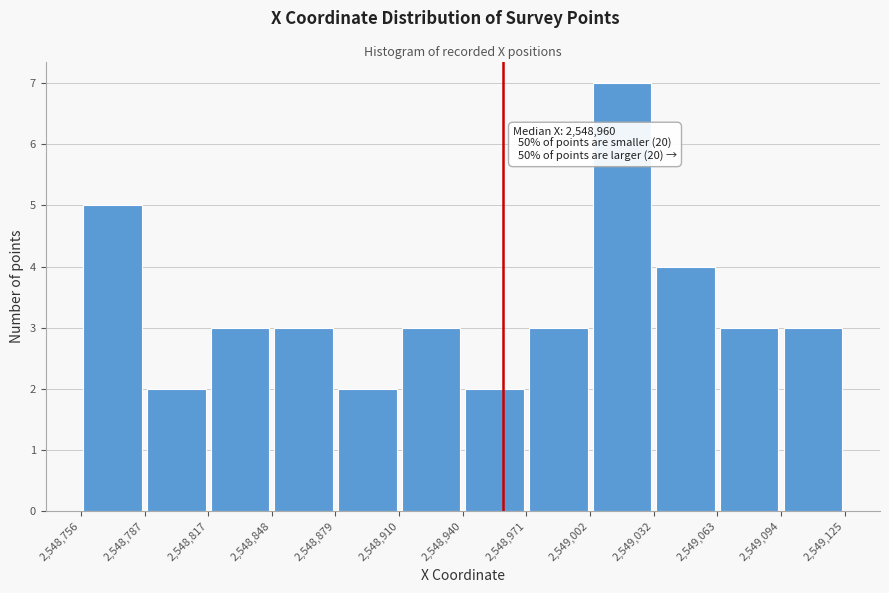

Over which range of the x-axis is the bar tallest?

2,549,002 to 2,549,032